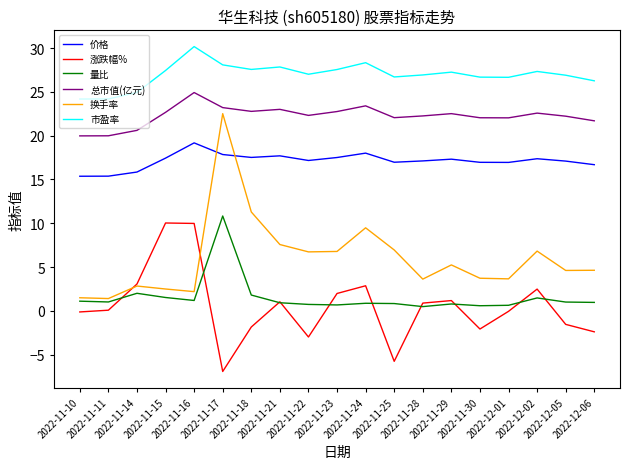

What is the difference between the maximum and minimum values in the 价格 series?

3.8